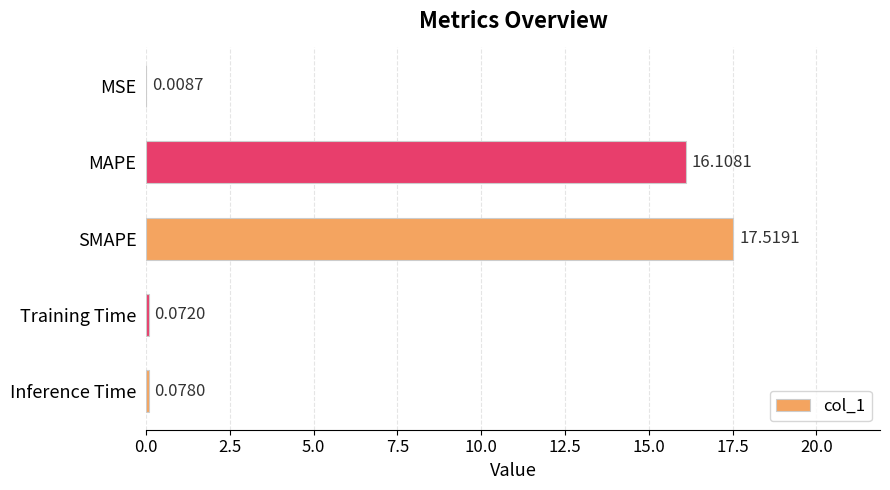

Which has a higher value, SMAPE or Training Time?

SMAPE